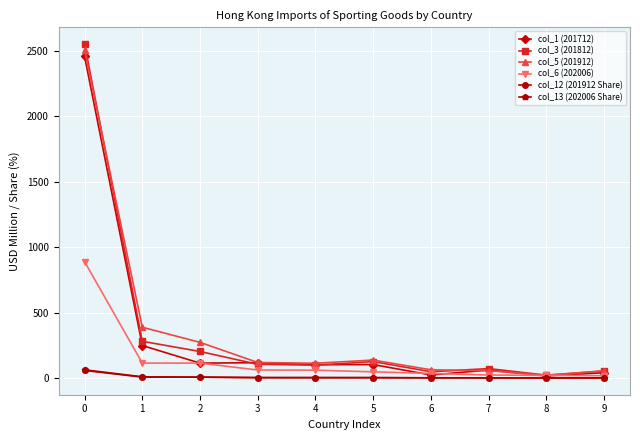

True or false: col_3 (201812) has more than 2 interior local peaks.

False